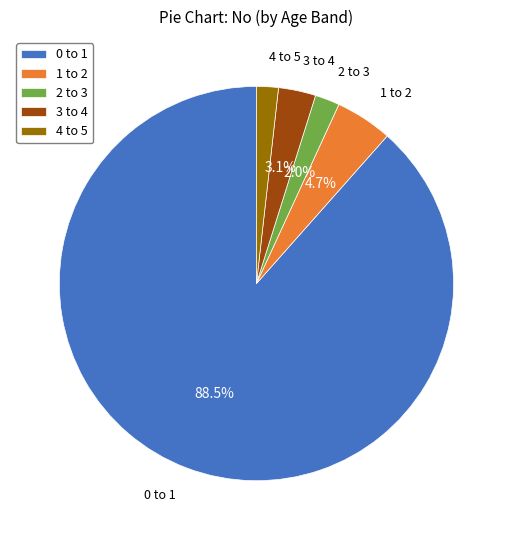

Does 2 to 3 represent more than half of the total?

No